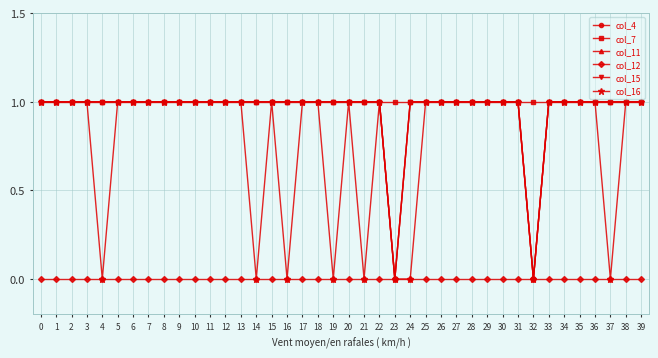

What is the total value across all series at 23?

1